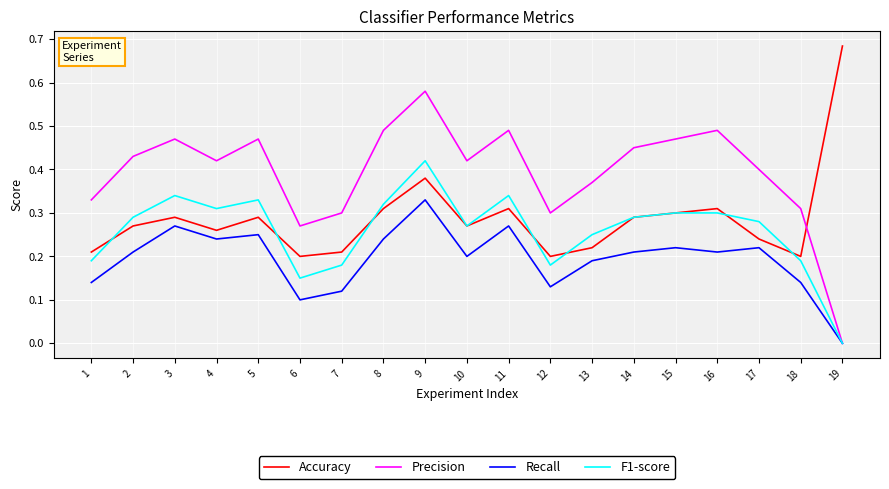

Where is F1-score nearest to the value 0?

19